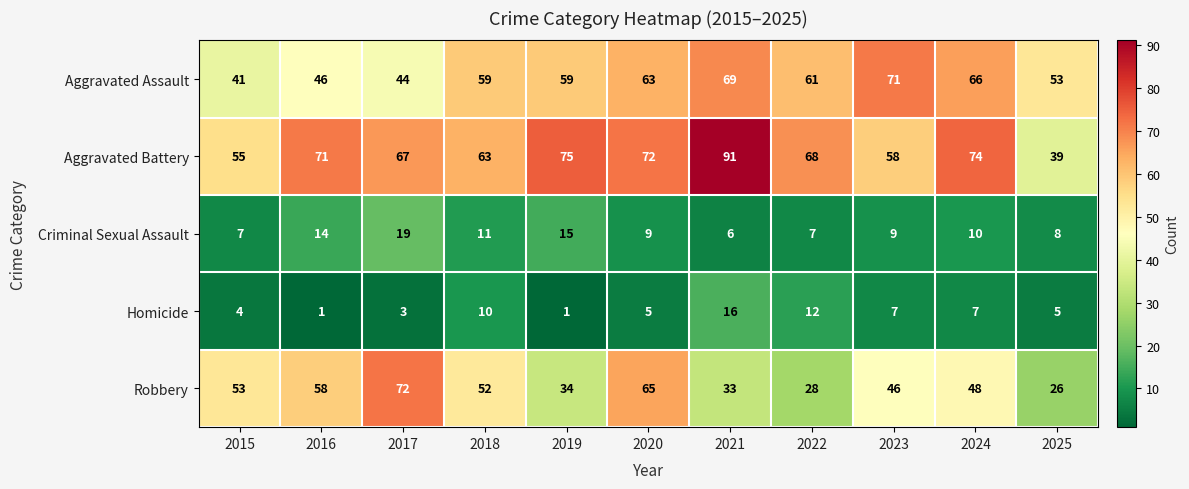

Where is Robbery nearest to the value 49?

2024